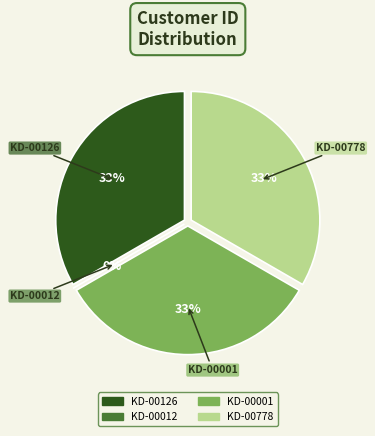

Between KD-00126 and KD-00012, which is larger?

KD-00126